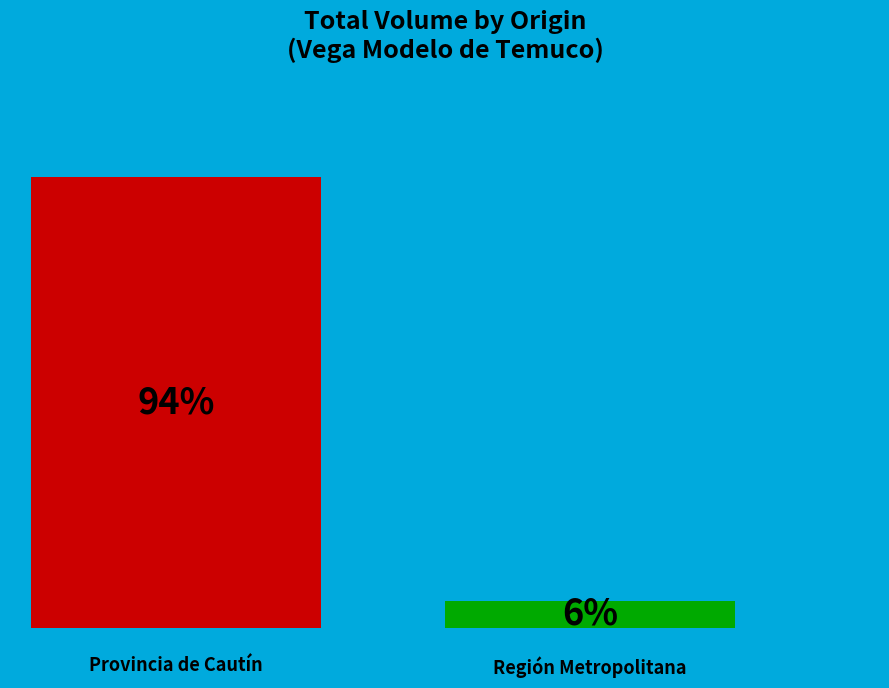

How many bars are there in total?

2